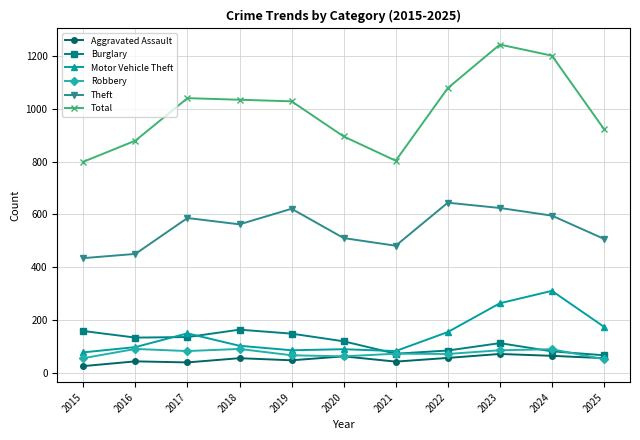

At which label is Burglary closest to 114?

2023